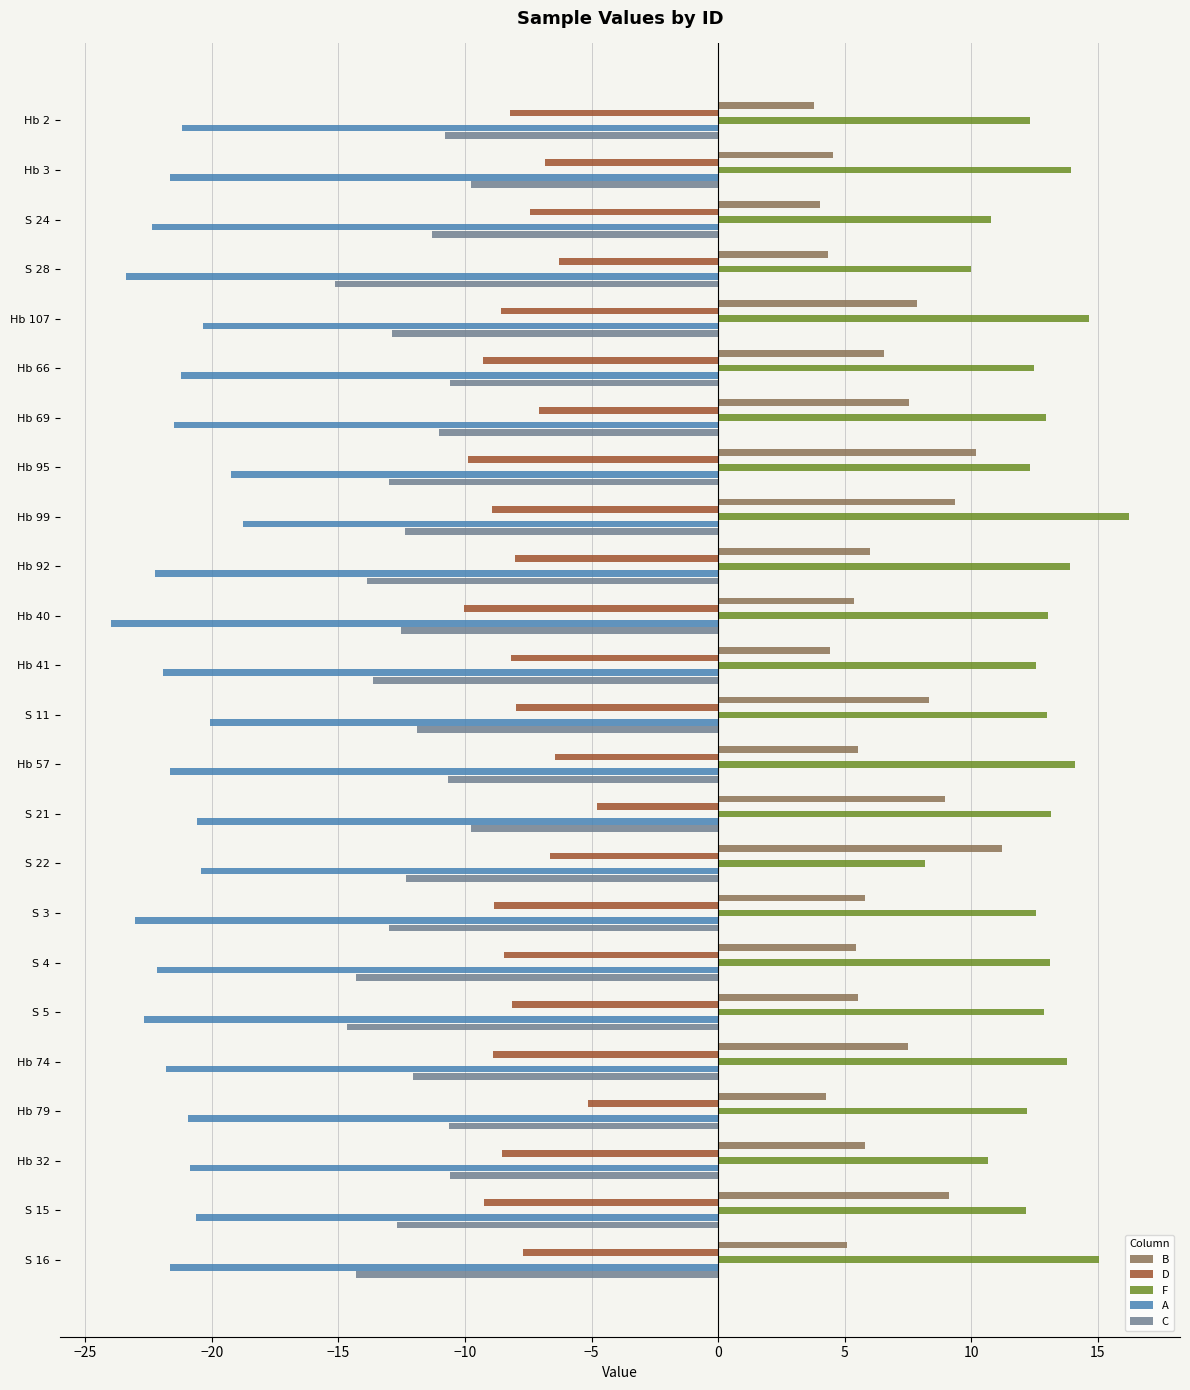

What is the difference between the highest and lowest values at Hb 57?

35.8